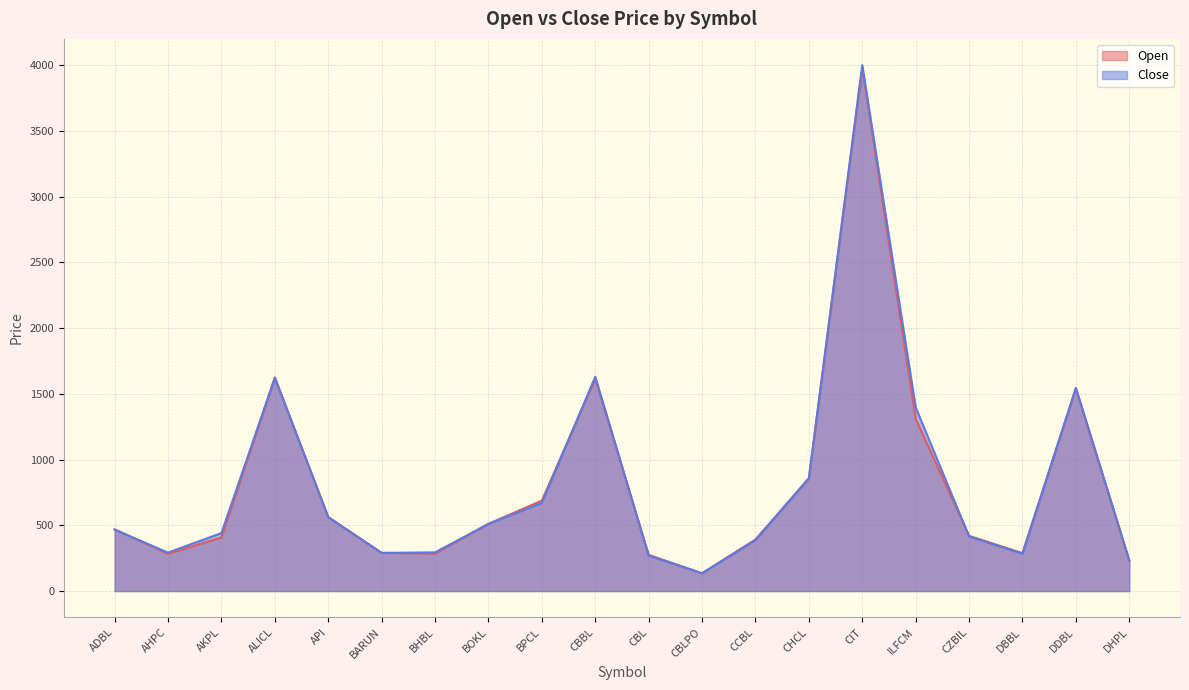

List the series in order of their overall mean, lowest first.

Open, Close